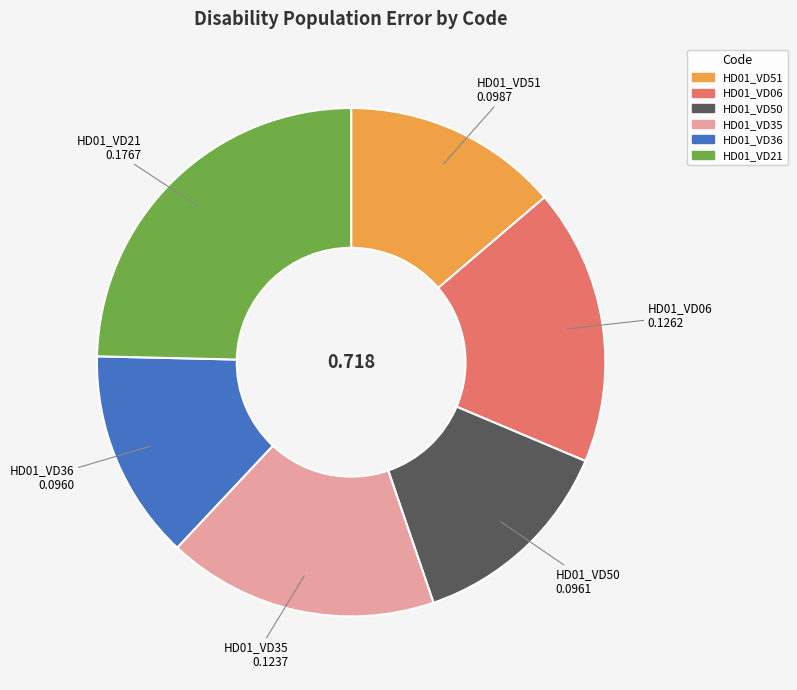

True or false: HD01_VD06 accounts for 10% of the total.

False